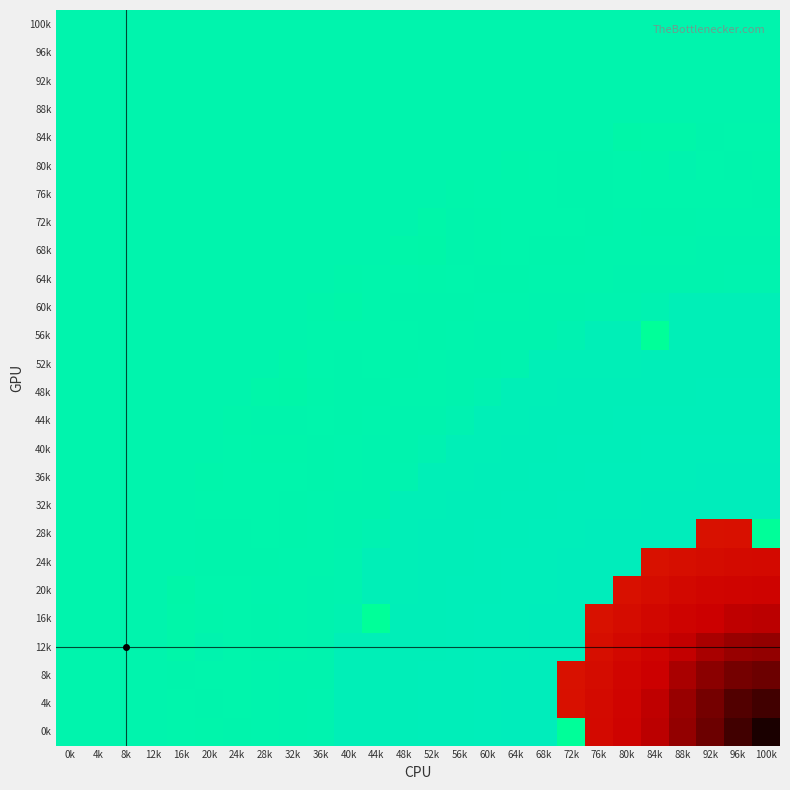

Reading left to right, what are all the values shown in this chart?

100k: 0k=0.1	4k=0.1	8k=0.1	12k=0.1	16k=0.1	20k=0.1	24k=0.1	28k=0.1	32k=0.1	36k=0.1	40k=0.1	44k=0.1	48k=0.1	52k=0.1	56k=0.1	60k=0.1	64k=0.1	68k=0.1	72k=0.1	76k=0.1	80k=0.1	84k=0.1	88k=0.1	92k=0.1	96k=0.1	100k=0.1
96k: 0k=0.1	4k=0.1	8k=0.1	12k=0.1	16k=0.1	20k=0.1	24k=0.1	28k=0.1	32k=0.1	36k=0.1	40k=0.1	44k=0.1	48k=0.1	52k=0.1	56k=0.1	60k=0.1	64k=0.1	68k=0.1	72k=0.1	76k=0.1	80k=0.1	84k=0.1	88k=0.1	92k=0.1	96k=0.1	100k=0.1
92k: 0k=0.1	4k=0.1	8k=0.1	12k=0.1	16k=0.1	20k=0.1	24k=0.1	28k=0.1	32k=0.1	36k=0.1	40k=0.1	44k=0.1	48k=0.1	52k=0.1	56k=0.1	60k=0.1	64k=0.1	68k=0.1	72k=0.1	76k=0.1	80k=0.1	84k=0.1	88k=0.1	92k=0.1	96k=0.1	100k=0.1
88k: 0k=0.1	4k=0.1	8k=0.1	12k=0.1	16k=0.1	20k=0.1	24k=0.1	28k=0.1	32k=0.1	36k=0.1	40k=0.1	44k=0.1	48k=0.1	52k=0.1	56k=0.1	60k=0.1	64k=0.1	68k=0.1	72k=0.1	76k=0.1	80k=0.1	84k=0.1	88k=0.1	92k=0.1	96k=0.1	100k=0.1
84k: 0k=0.1	4k=0.1	8k=0.1	12k=0.1	16k=0.1	20k=0.1	24k=0.1	28k=0.1	32k=0.1	36k=0.1	40k=0.1	44k=0.1	48k=0.1	52k=0.1	56k=0.1	60k=0.1	64k=0.1	68k=0.1	72k=0.1	76k=0.1	80k=0.3	84k=0.3	88k=0.3	92k=0.2	96k=0.2	100k=0.2
80k: 0k=0.1	4k=0.1	8k=0.1	12k=0.1	16k=0.1	20k=0.1	24k=0.1	28k=0.1	32k=0.1	36k=0.1	40k=0.1	44k=0.1	48k=0.1	52k=0.1	56k=0.1	60k=0.1	64k=0.2	68k=0.2	72k=0.2	76k=0.2	80k=0.2	84k=0.2	88k=0.1	92k=0.2	96k=0.2	100k=0.2
76k: 0k=0.1	4k=0.1	8k=0.1	12k=0.1	16k=0.1	20k=0.1	24k=0.1	28k=0.1	32k=0.1	36k=0.1	40k=0.1	44k=0.1	48k=0.1	52k=0.1	56k=0.2	60k=0.2	64k=0.2	68k=0.2	72k=0.2	76k=0.2	80k=0.2	84k=0.2	88k=0.2	92k=0.2	96k=0.2	100k=0.2
72k: 0k=0.1	4k=0.1	8k=0.1	12k=0.1	16k=0.1	20k=0.1	24k=0.1	28k=0.1	32k=0.1	36k=0.1	40k=0.1	44k=0.1	48k=0.1	52k=0.3	56k=0.2	60k=0.2	64k=0.2	68k=0.2	72k=0.2	76k=0.2	80k=0.1	84k=0.2	88k=0.2	92k=0.1	96k=0.1	100k=0.2
68k: 0k=0.1	4k=0.1	8k=0.1	12k=0.1	16k=0.1	20k=0.1	24k=0.1	28k=0.1	32k=0.1	36k=0.1	40k=0.1	44k=0.1	48k=0.3	52k=0.3	56k=0.2	60k=0.2	64k=0.2	68k=0.2	72k=0.2	76k=0.1	80k=0.1	84k=0.1	88k=0.1	92k=0.1	96k=0.1	100k=0.1
64k: 0k=0.1	4k=0.1	8k=0.1	12k=0.1	16k=0.1	20k=0.1	24k=0.1	28k=0.1	32k=0.1	36k=0.1	40k=0.2	44k=0.2	48k=0.2	52k=0.2	56k=0.2	60k=0.2	64k=0.2	68k=0.1	72k=0.1	76k=0.1	80k=0.1	84k=0.1	88k=0.1	92k=0.1	96k=0.1	100k=0.1
60k: 0k=0.1	4k=0.1	8k=0.1	12k=0.1	16k=0.1	20k=0.1	24k=0.1	28k=0.1	32k=0.1	36k=0.2	40k=0.3	44k=0.2	48k=0.2	52k=0.2	56k=0.2	60k=0.1	64k=0.1	68k=0.1	72k=0.1	76k=0.1	80k=0.1	84k=-0.0	88k=-0.2	92k=-0.2	96k=-0.2	100k=-0.2
56k: 0k=0.1	4k=0.1	8k=0.1	12k=0.1	16k=0.1	20k=0.1	24k=0.1	28k=0.1	32k=0.1	36k=0.2	40k=0.2	44k=0.2	48k=0.2	52k=0.2	56k=0.1	60k=0.1	64k=0.1	68k=0.1	72k=-0.0	76k=-0.2	80k=-0.2	84k=0.9	88k=-0.2	92k=-0.2	96k=-0.2	100k=-0.2
52k: 0k=0.1	4k=0.1	8k=0.1	12k=0.1	16k=0.1	20k=0.1	24k=0.1	28k=0.1	32k=0.3	36k=0.2	40k=0.2	44k=0.2	48k=0.2	52k=0.1	56k=0.1	60k=0.1	64k=0.1	68k=-0.2	72k=-0.2	76k=-0.2	80k=-0.2	84k=-0.3	88k=-0.3	92k=-0.3	96k=-0.3	100k=-0.3
48k: 0k=0.1	4k=0.1	8k=0.1	12k=0.1	16k=0.1	20k=0.1	24k=0.1	28k=0.3	32k=0.3	36k=0.2	40k=0.2	44k=0.2	48k=0.1	52k=0.1	56k=0.1	60k=-0.0	64k=-0.2	68k=-0.2	72k=-0.2	76k=-0.3	80k=-0.3	84k=-0.3	88k=-0.3	92k=-0.3	96k=-0.3	100k=-0.3
44k: 0k=0.1	4k=0.1	8k=0.1	12k=0.1	16k=0.1	20k=0.1	24k=0.2	28k=0.2	32k=0.2	36k=0.2	40k=0.2	44k=0.1	48k=0.1	52k=0.1	56k=-0.0	60k=-0.2	64k=-0.2	68k=-0.3	72k=-0.3	76k=-0.3	80k=-0.3	84k=-0.3	88k=-0.3	92k=-0.3	96k=-0.3	100k=-0.3
40k: 0k=0.1	4k=0.1	8k=0.1	12k=0.1	16k=0.1	20k=0.1	24k=0.2	28k=0.2	32k=0.2	36k=0.2	40k=0.1	44k=0.1	48k=0.1	52k=-0.0	56k=-0.2	60k=-0.2	64k=-0.3	68k=-0.3	72k=-0.3	76k=-0.3	80k=-0.3	84k=-0.3	88k=-0.3	92k=-0.3	96k=-0.3	100k=-0.3
36k: 0k=0.1	4k=0.1	8k=0.1	12k=0.1	16k=0.1	20k=0.2	24k=0.2	28k=0.2	32k=0.2	36k=0.2	40k=0.1	44k=0.1	48k=0.1	52k=-0.2	56k=-0.2	60k=-0.3	64k=-0.3	68k=-0.3	72k=-0.3	76k=-0.3	80k=-0.3	84k=-0.3	88k=-0.3	92k=-0.3	96k=-0.3	100k=-0.4
32k: 0k=0.1	4k=0.1	8k=0.1	12k=0.1	16k=0.1	20k=0.2	24k=0.2	28k=0.2	32k=0.2	36k=0.1	40k=0.1	44k=0.1	48k=-0.2	52k=-0.2	56k=-0.3	60k=-0.3	64k=-0.3	68k=-0.3	72k=-0.3	76k=-0.3	80k=-0.3	84k=-0.4	88k=-0.4	92k=-0.4	96k=-0.4	100k=-0.4
28k: 0k=0.1	4k=0.1	8k=0.1	12k=0.1	16k=0.1	20k=0.2	24k=0.2	28k=0.2	32k=0.2	36k=0.1	40k=0.1	44k=-0.0	48k=-0.2	52k=-0.2	56k=-0.3	60k=-0.3	64k=-0.3	68k=-0.3	72k=-0.3	76k=-0.3	80k=-0.4	84k=-0.4	88k=-0.4	92k=-12.9	96k=-13.0	100k=0.9
24k: 0k=0.1	4k=0.1	8k=0.1	12k=0.1	16k=0.1	20k=0.2	24k=0.2	28k=0.2	32k=0.1	36k=0.1	40k=0.1	44k=-0.2	48k=-0.2	52k=-0.3	56k=-0.3	60k=-0.3	64k=-0.3	68k=-0.3	72k=-0.3	76k=-0.4	80k=-0.4	84k=-12.9	88k=-13.0	92k=-13.1	96k=-13.2	100k=-13.2
20k: 0k=0.1	4k=0.1	8k=0.1	12k=0.1	16k=0.3	20k=0.2	24k=0.2	28k=0.1	32k=0.1	36k=0.1	40k=0.1	44k=-0.2	48k=-0.2	52k=-0.3	56k=-0.3	60k=-0.3	64k=-0.3	68k=-0.3	72k=-0.4	76k=-0.4	80k=-13.0	84k=-13.1	88k=-13.3	92k=-13.4	96k=-13.4	100k=-13.5
16k: 0k=0.1	4k=0.1	8k=0.1	12k=0.1	16k=0.3	20k=0.2	24k=0.2	28k=0.2	32k=0.1	36k=0.1	40k=-0.0	44k=0.9	48k=-0.3	52k=-0.3	56k=-0.3	60k=-0.3	64k=-0.3	68k=-0.4	72k=-0.4	76k=-12.9	80k=-13.1	84k=-13.3	88k=-13.5	92k=-13.6	96k=-13.7	100k=-13.7
12k: 0k=0.1	4k=0.1	8k=0.1	12k=0.1	16k=0.3	20k=0.1	24k=0.2	28k=0.2	32k=0.1	36k=0.1	40k=-0.2	44k=-0.2	48k=-0.3	52k=-0.3	56k=-0.3	60k=-0.3	64k=-0.3	68k=-0.4	72k=-0.4	76k=-13.0	80k=-13.3	84k=-13.5	88k=-13.7	92k=-13.8	96k=-14.0	100k=-14.0
8k: 0k=0.1	4k=0.1	8k=0.1	12k=0.1	16k=0.2	20k=0.2	24k=0.2	28k=0.1	32k=0.1	36k=0.1	40k=-0.2	44k=-0.2	48k=-0.3	52k=-0.3	56k=-0.3	60k=-0.3	64k=-0.3	68k=-0.4	72k=-12.9	76k=-13.1	80k=-13.4	84k=-13.6	88k=-13.8	92k=-14.0	96k=-14.2	100k=-14.3
4k: 0k=0.1	4k=0.1	8k=0.1	12k=0.1	16k=0.2	20k=0.2	24k=0.2	28k=0.1	32k=0.1	36k=0.1	40k=-0.2	44k=-0.2	48k=-0.3	52k=-0.3	56k=-0.3	60k=-0.3	64k=-0.3	68k=-0.4	72k=-13.0	76k=-13.2	80k=-13.4	84k=-13.7	88k=-14.0	92k=-14.2	96k=-14.4	100k=-14.6
0k: 0k=0.1	4k=0.1	8k=0.1	12k=0.1	16k=0.2	20k=0.2	24k=0.2	28k=0.2	32k=0.1	36k=0.1	40k=-0.2	44k=-0.2	48k=-0.3	52k=-0.3	56k=-0.3	60k=-0.3	64k=-0.4	68k=-0.4	72k=0.9	76k=-13.2	80k=-13.5	84k=-13.7	88k=-14.0	92k=-14.3	96k=-14.6	100k=-14.9